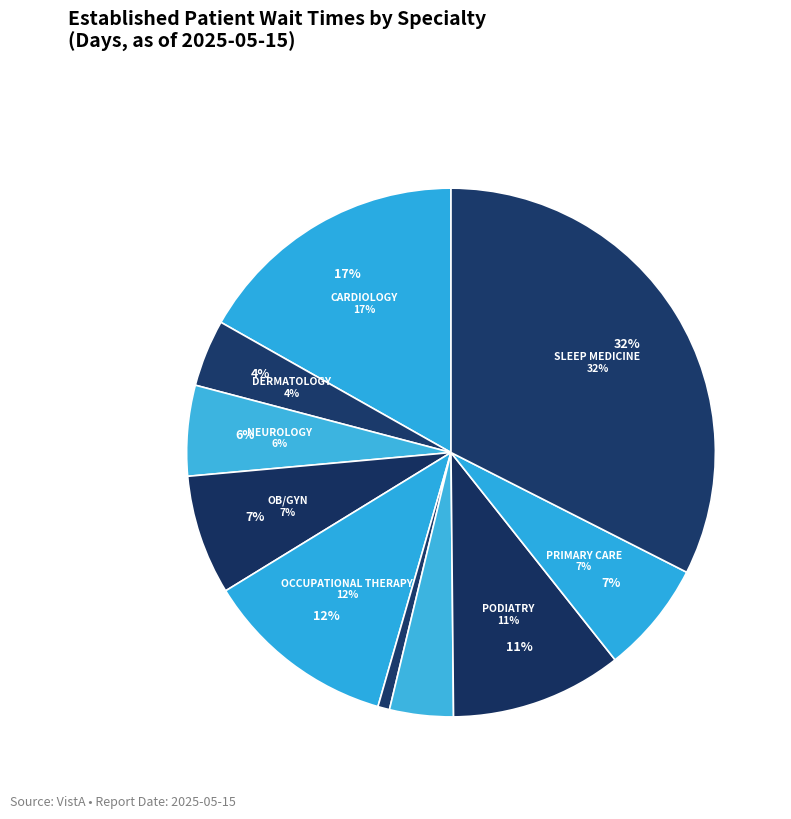

Combined, what portion of the pie is NEUROLOGY and OCCUPATIONAL THERAPY?

17.3%